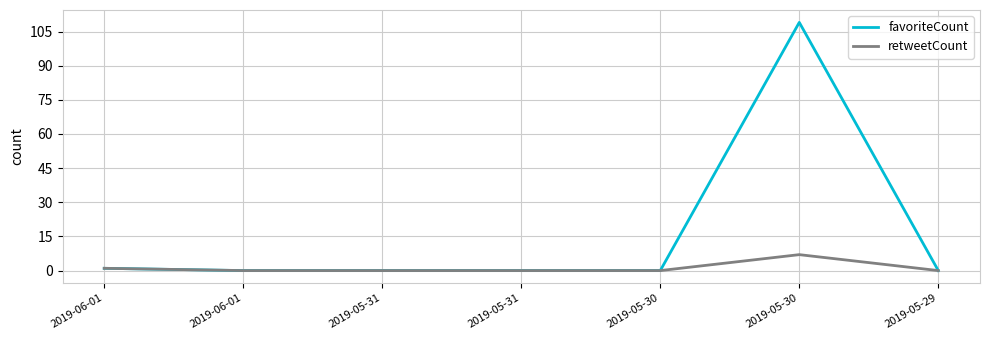

Is this an area chart (filled region under the line)?

No